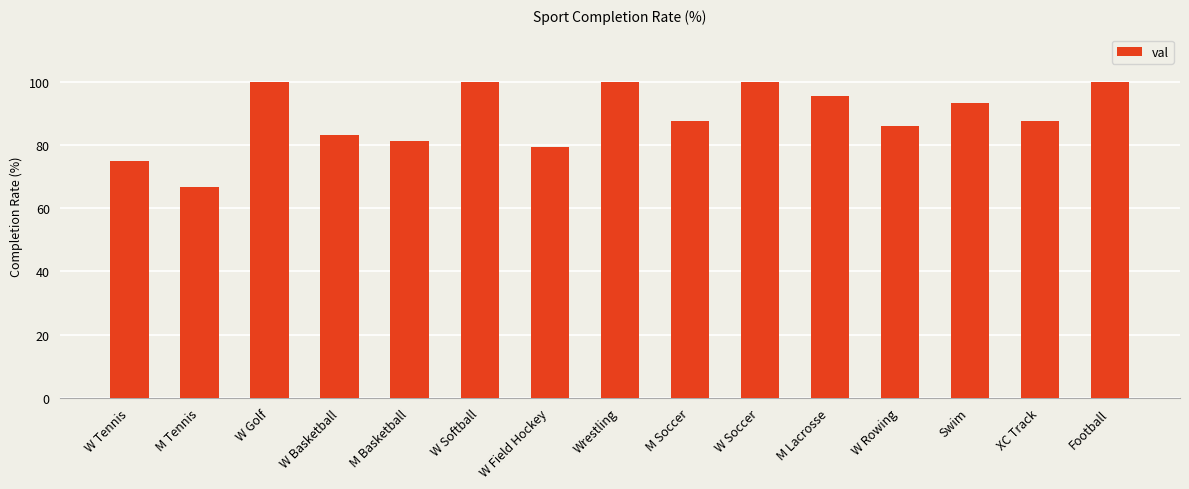

The chart shows a value of 121.6 at M Basketball. True or false?

False